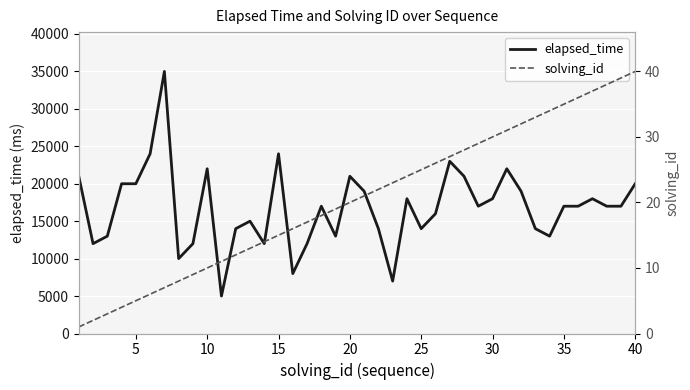

Does the chart display data point markers on the line(s)?

No